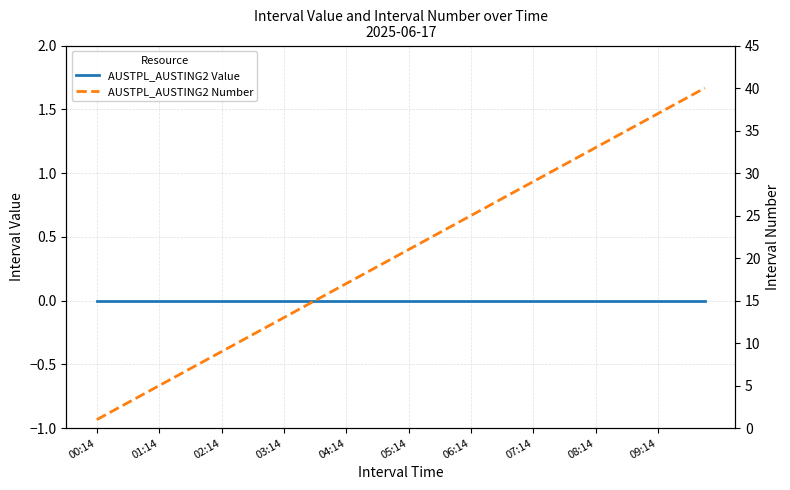

The value of AUSTPL_AUSTING2 Value at 27 is 0. True or false?

True